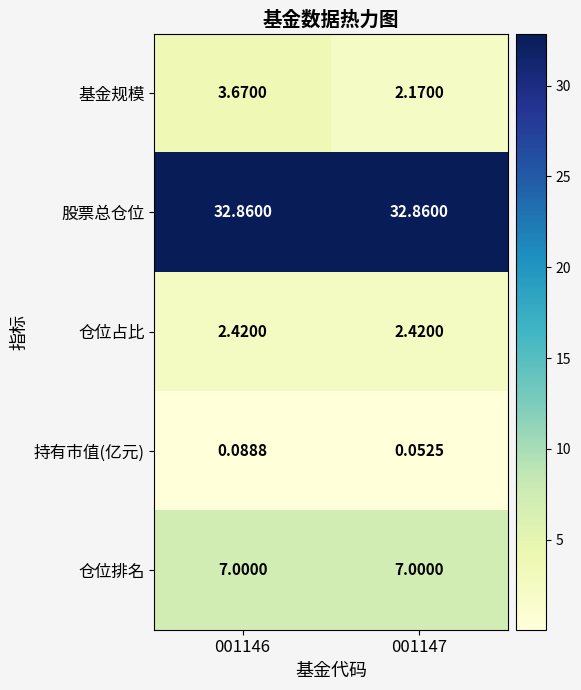

Rank the series at 001146 from highest to lowest value.

股票总仓位, 仓位排名, 基金规模, 仓位占比, 持有市值(亿元)